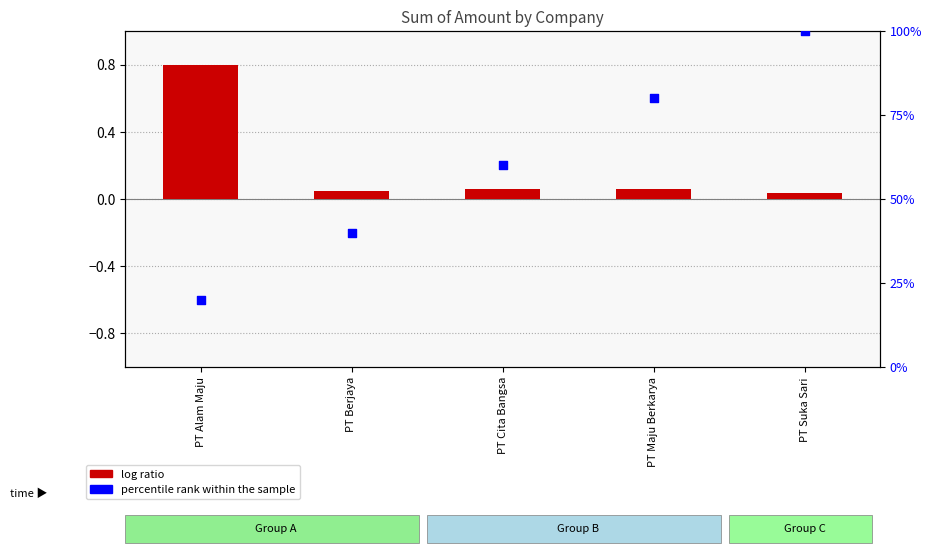

What are all the series names shown in the legend?

log ratio, percentile rank within the sample